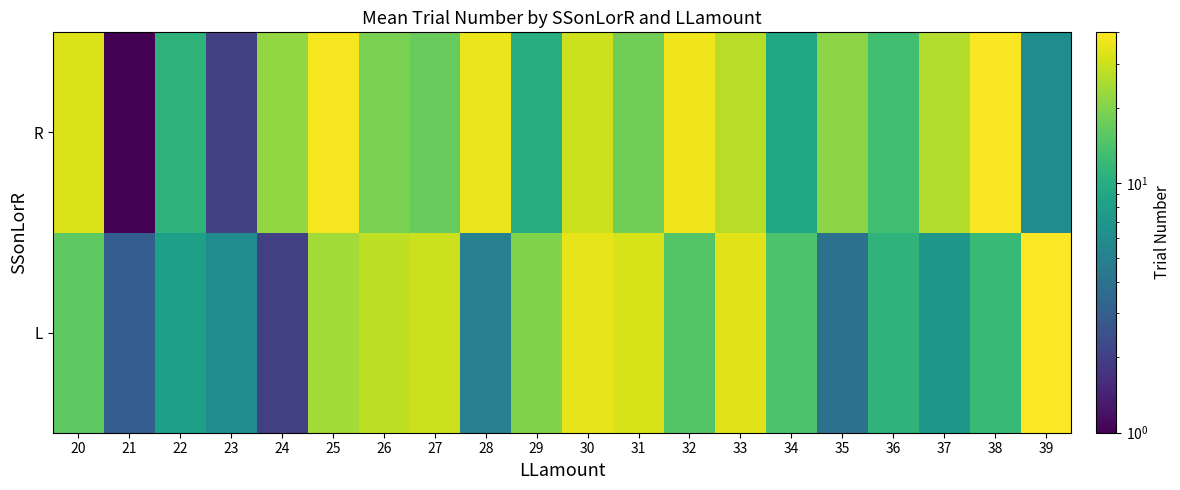

At which category does the chart reach its peak across all series?

39